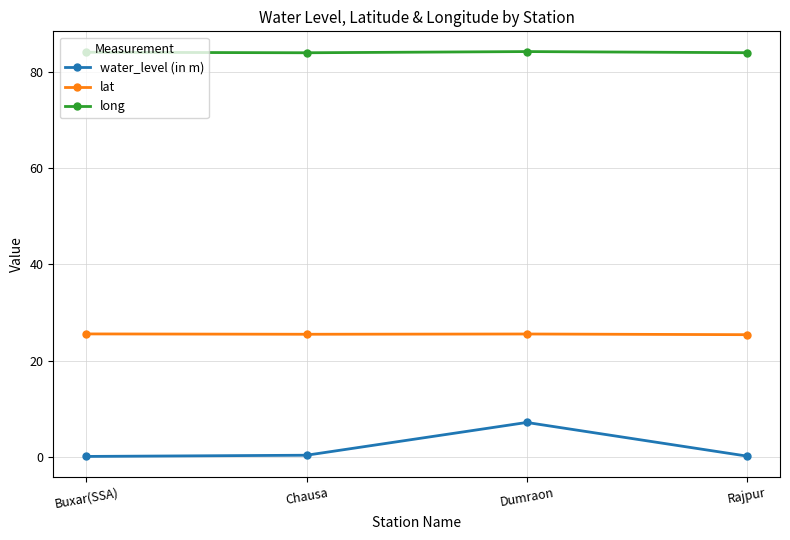

How many lines are shown in the chart?

3